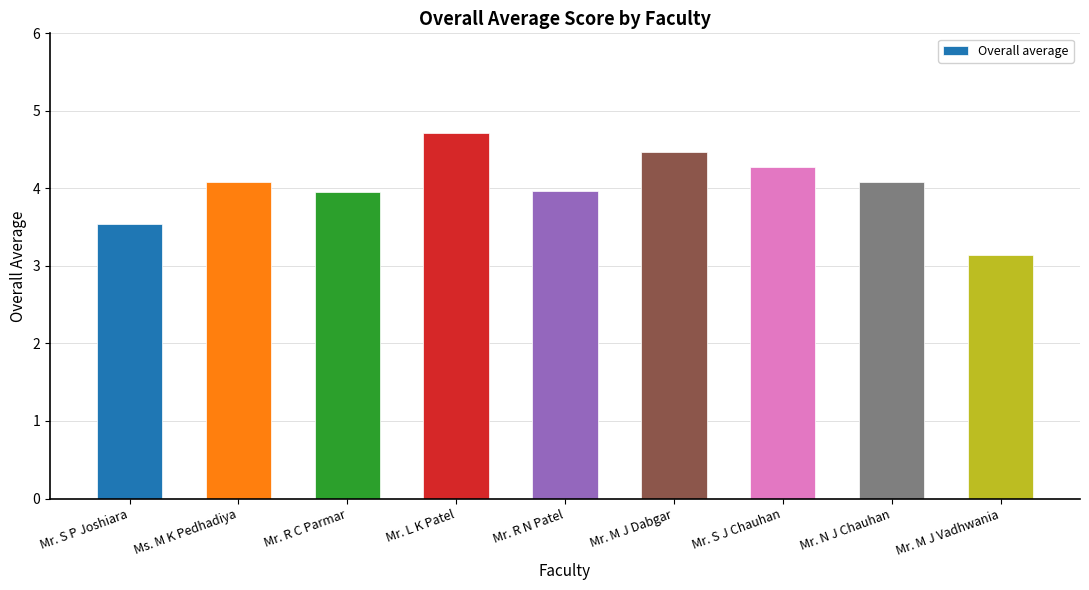

Approximately how many times larger is the value at Mr. S P Joshiara compared to Mr. M J Vadhwania?

1.1